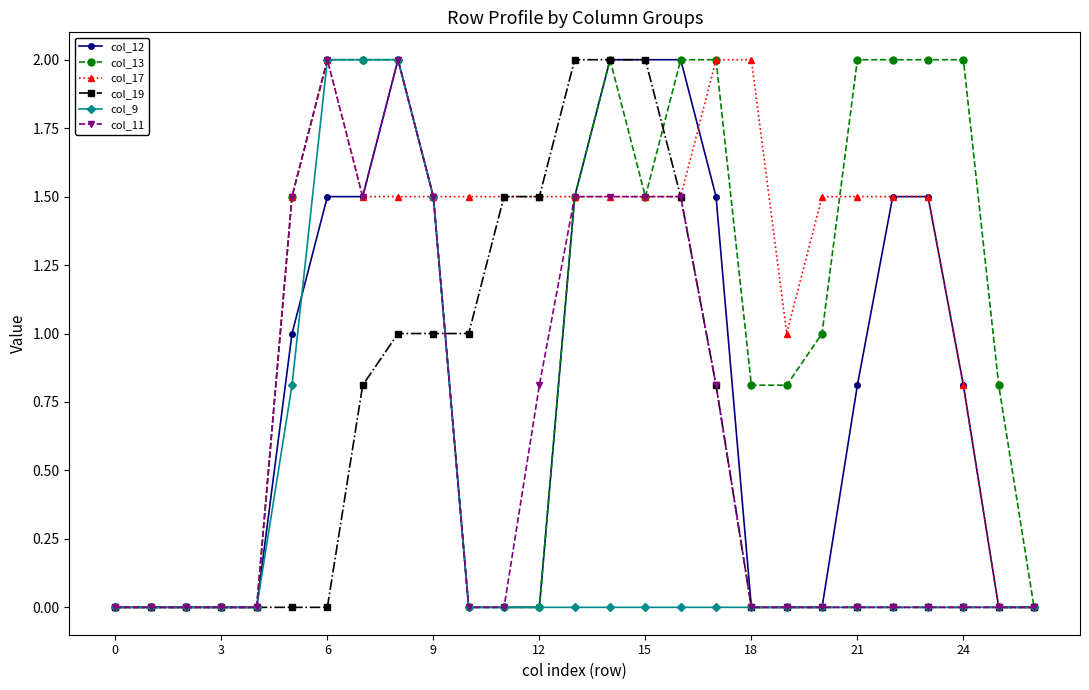

What is the maximum value shown in the chart?

2.0